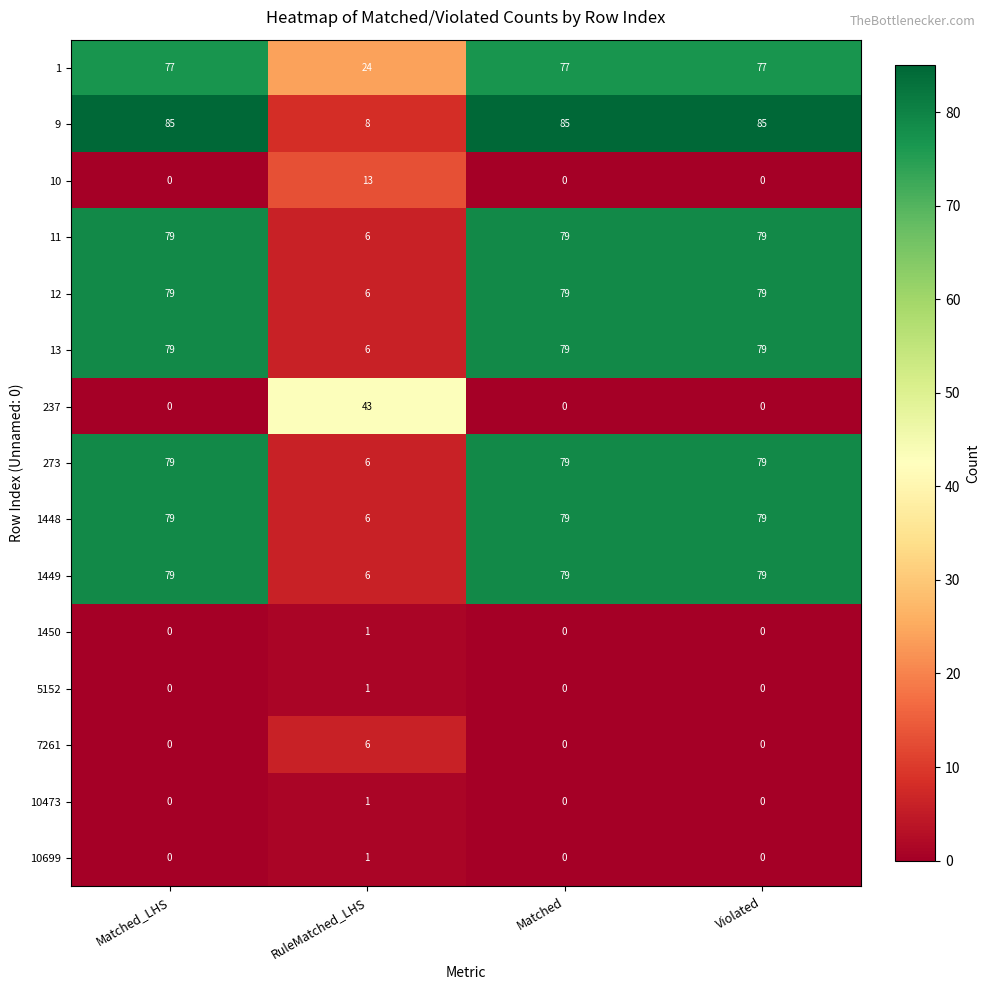

Which series has the largest total across all categories?

9